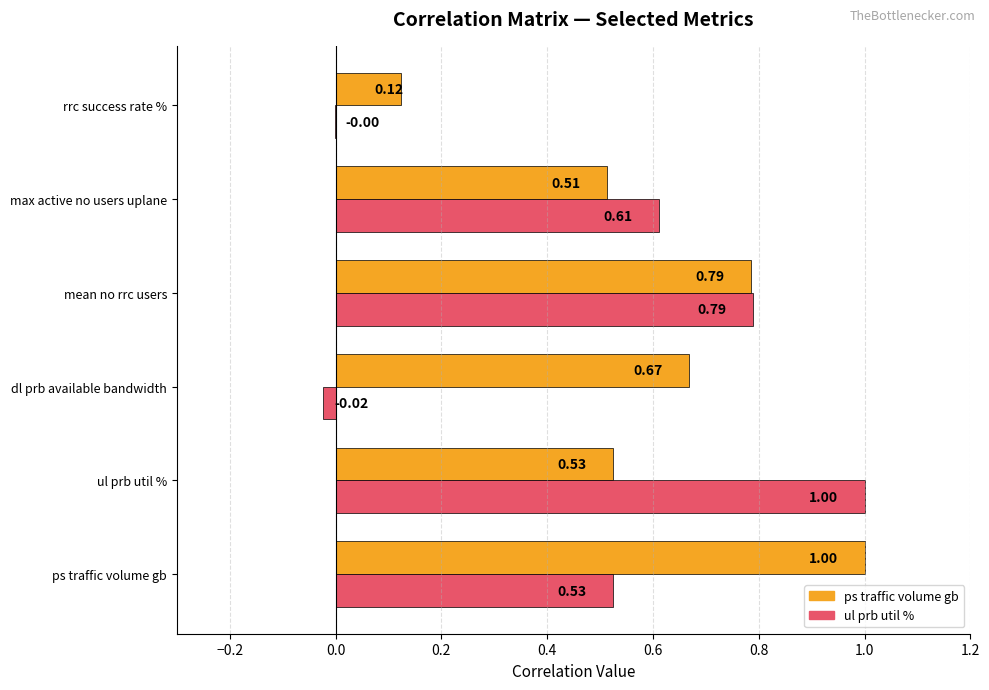

At which category is the sum across all series the highest?

mean no rrc users